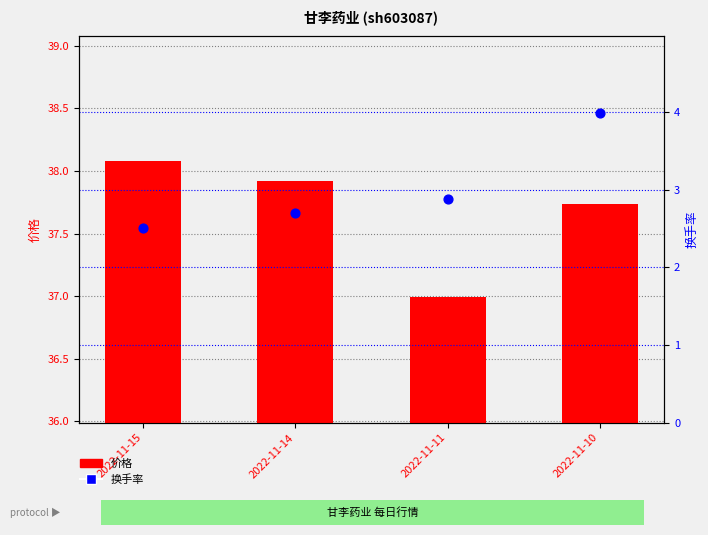

Is the value of 换手率 at 2022-11-10 greater than the value of 价格 at 2022-11-14?

No